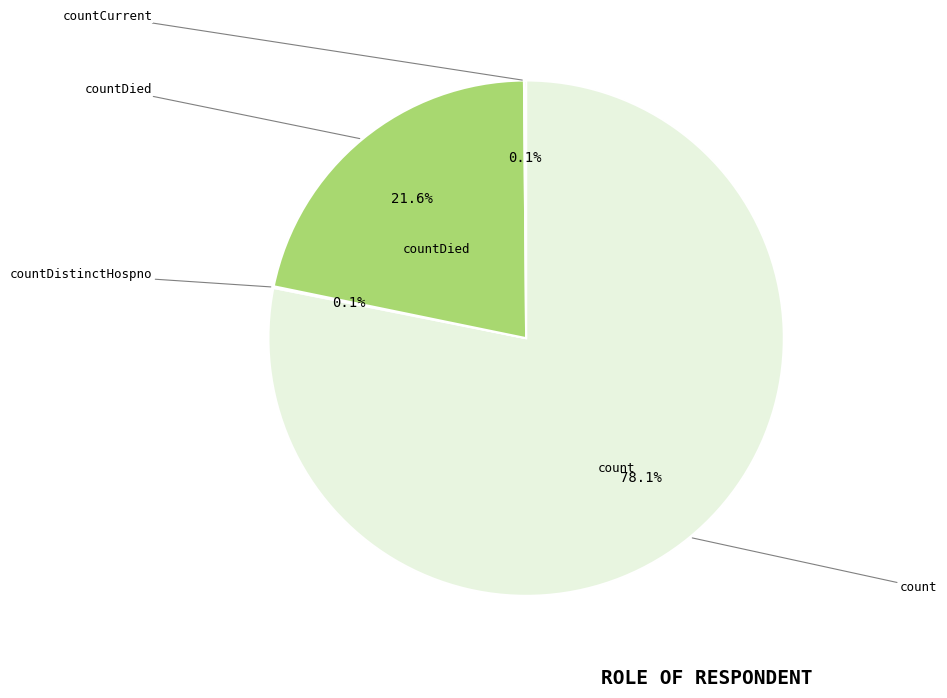

Does any single category account for the majority?

Yes